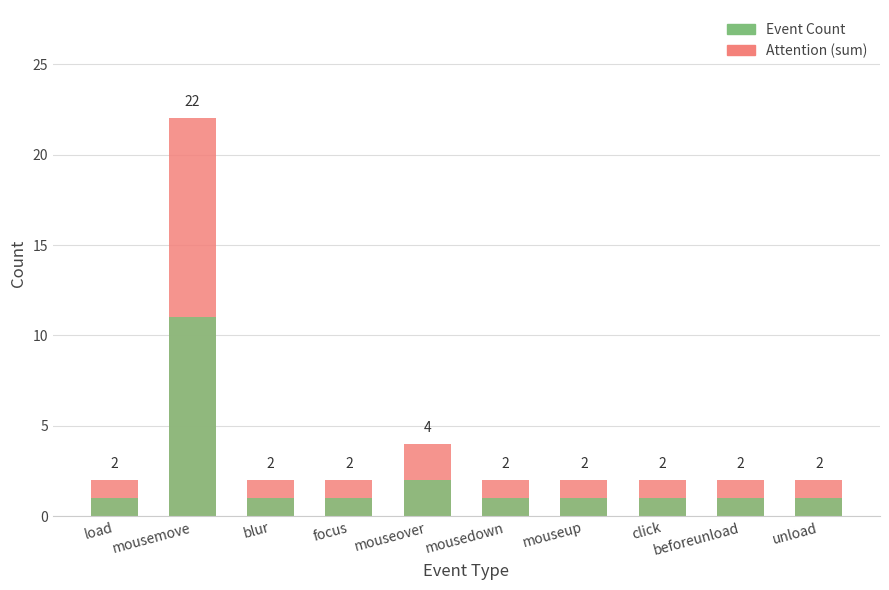

What are all the series names shown in the legend?

Attention (sum), Event Count